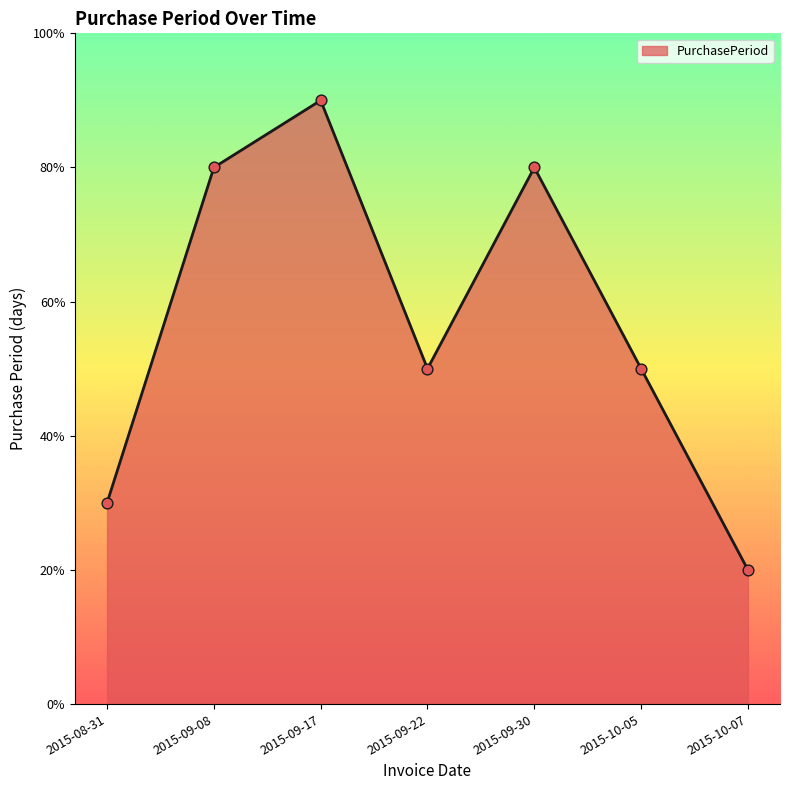

Approximately how many times larger is the value at 2015-09-17 compared to 2015-10-07?

4.5